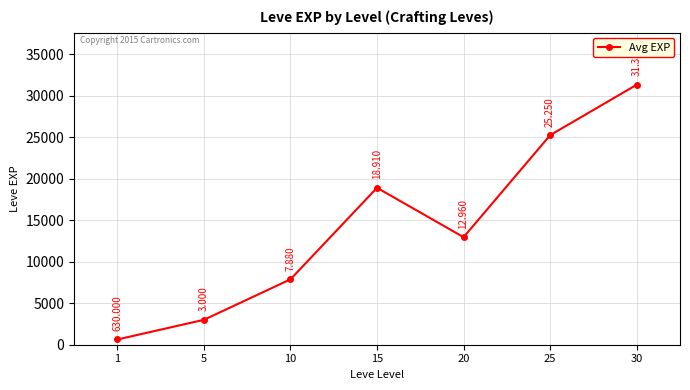

What is the value of the 7th point from the left?

31330